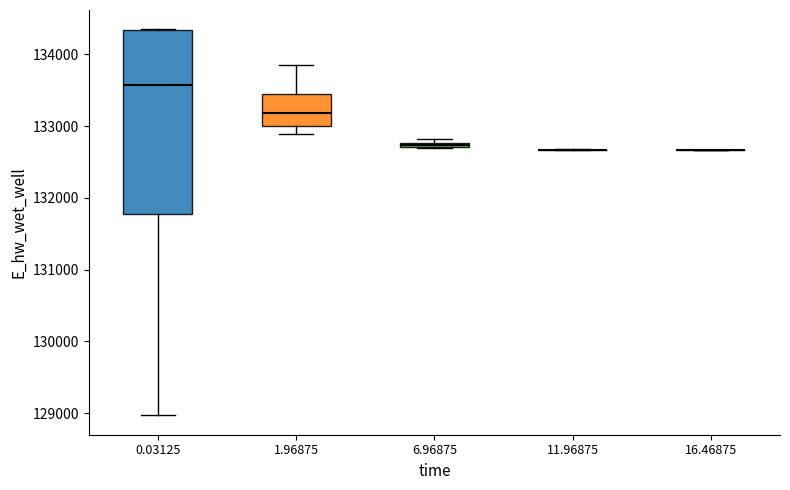

Which box is the tallest, from its lower edge to its upper edge?

0.03125